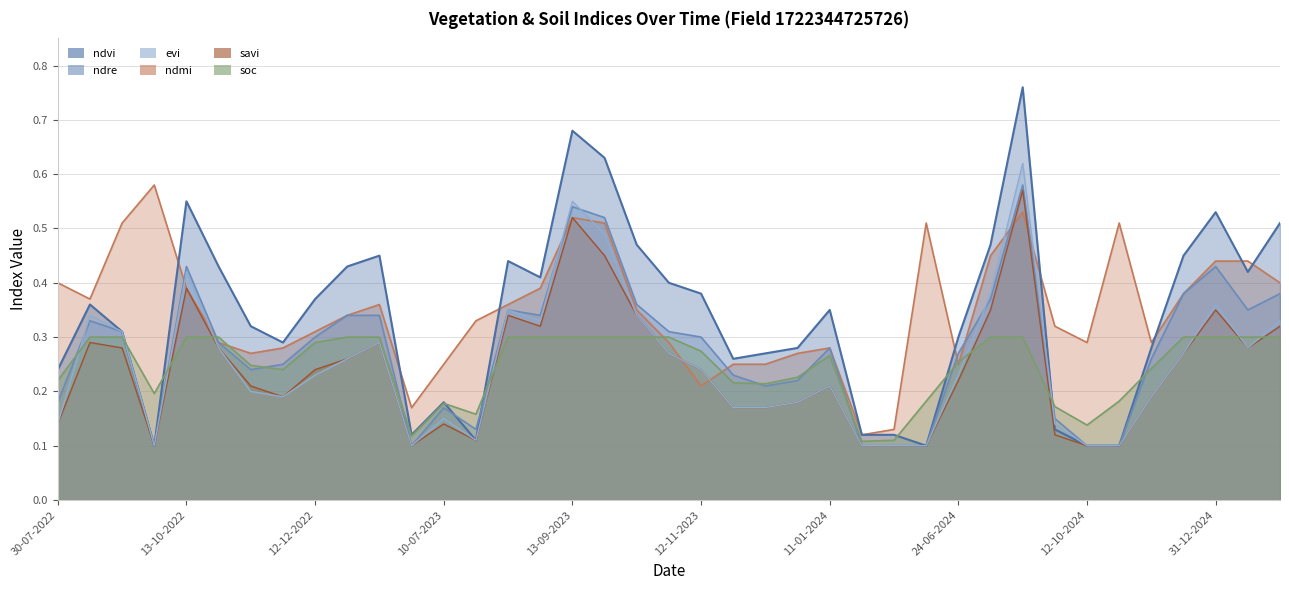

What is the label of the 11th point from the left?

11-01-2023